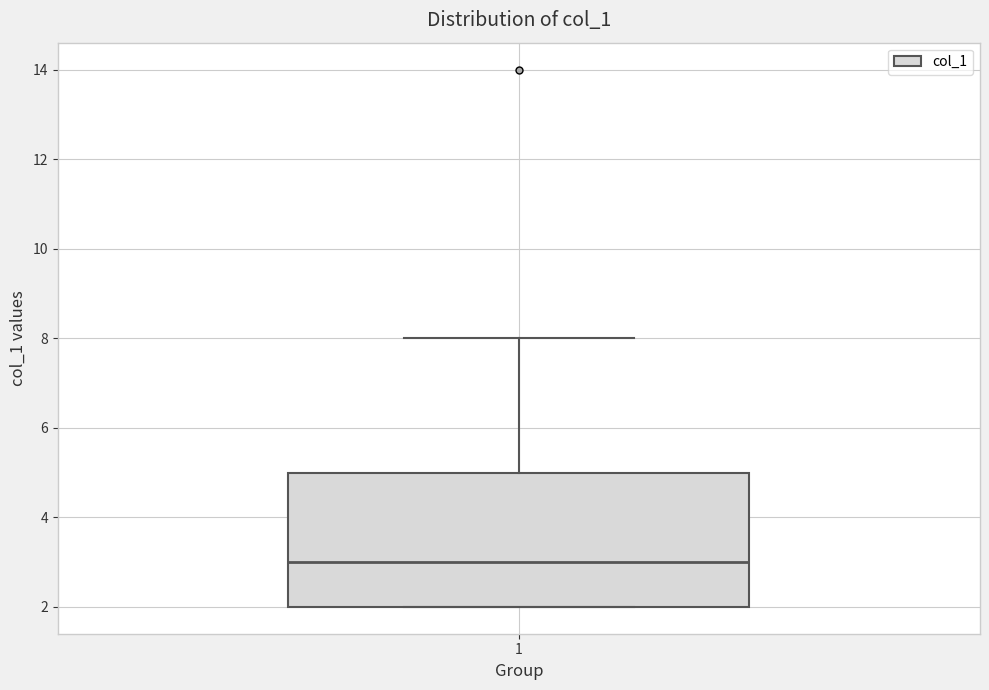

Where is the upper edge of the box at x = 1 on the y-axis? The values are not printed on the chart, so give them approximately, as read against the axis.

5